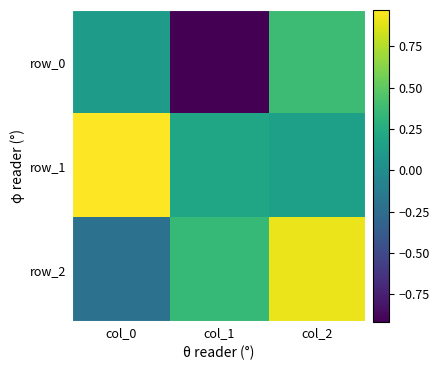

What is the spread (max minus min) of values at col_2?

0.8